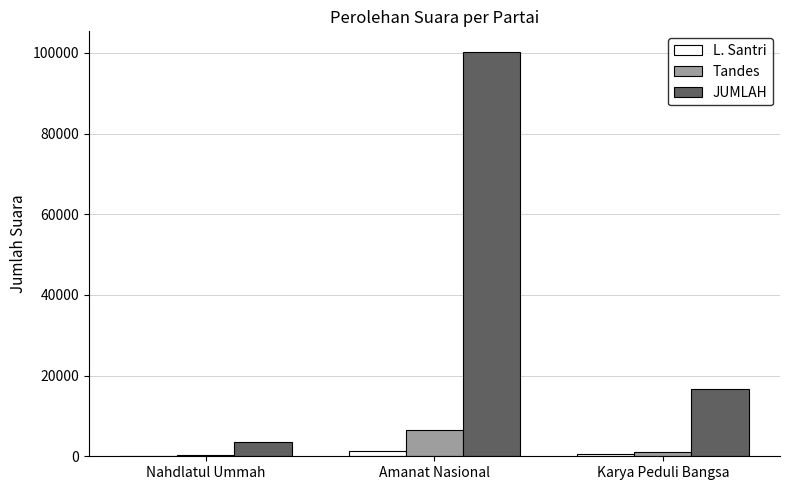

Reading left to right, what are all the values shown in this chart?

L. Santri: Nahdlatul Ummah=52	Amanat Nasional=1314	Karya Peduli Bangsa=650
Tandes: Nahdlatul Ummah=264	Amanat Nasional=6573	Karya Peduli Bangsa=968
JUMLAH: Nahdlatul Ummah=3634	Amanat Nasional=100354	Karya Peduli Bangsa=16724